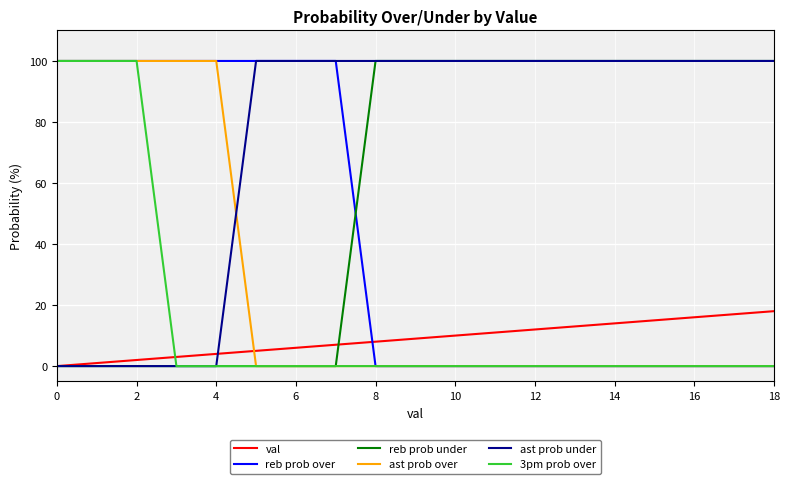

Reading right to left, transcribe all the data shown in this chart.

val: 18	17	16	15	14	13	12	11	10	9	8	7	6	5	4	3	2	1	0
reb prob over: 0	0	0	0	0	0	0	0	0	0	0	100	100	100	100	100	100	100	100
reb prob under: 100	100	100	100	100	100	100	100	100	100	100	0	0	0	0	0	0	0	0
ast prob over: 0	0	0	0	0	0	0	0	0	0	0	0	0	0	100	100	100	100	100
ast prob under: 100	100	100	100	100	100	100	100	100	100	100	100	100	100	0	0	0	0	0
3pm prob over: 0	0	0	0	0	0	0	0	0	0	0	0	0	0	0	0	100	100	100